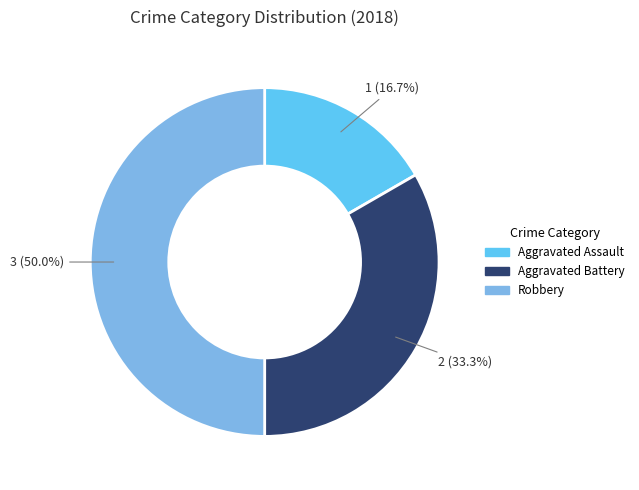

To the nearest percent, what is the average slice percentage?

33%